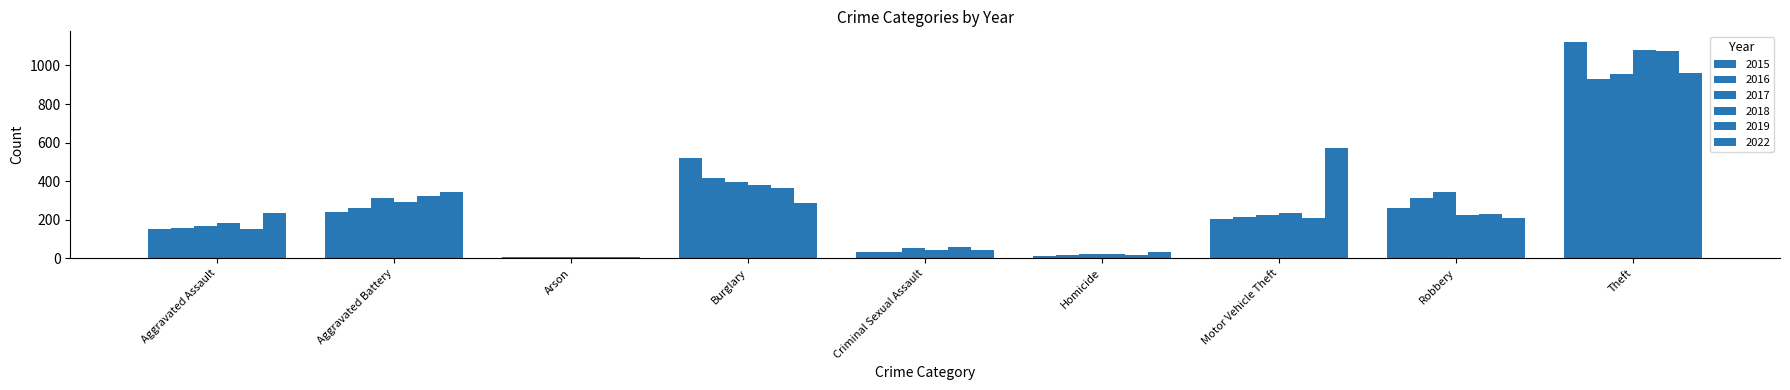

Reading left to right, list all the values displayed in this chart.

2015: 150	240	8	519	31	14	203	261	1121
2016: 158	262	6	415	34	18	215	311	931
2017: 166	315	7	397	52	23	225	342	958
2018: 182	293	6	382	44	20	234	224	1080
2019: 152	321	7	364	58	18	211	228	1077
2022: 235	344	8	289	45	30	572	209	963